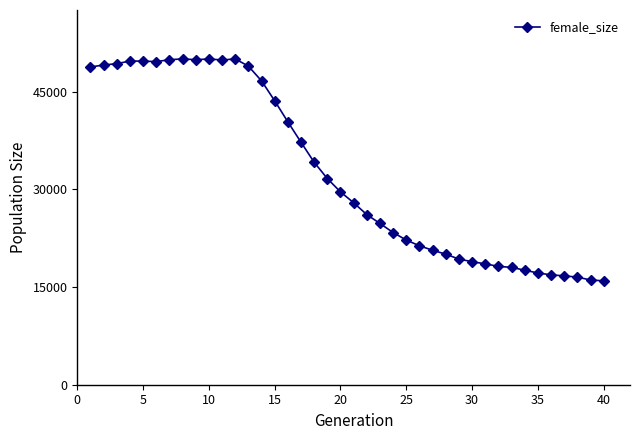

What is the difference between the second highest and second lowest values?

33959